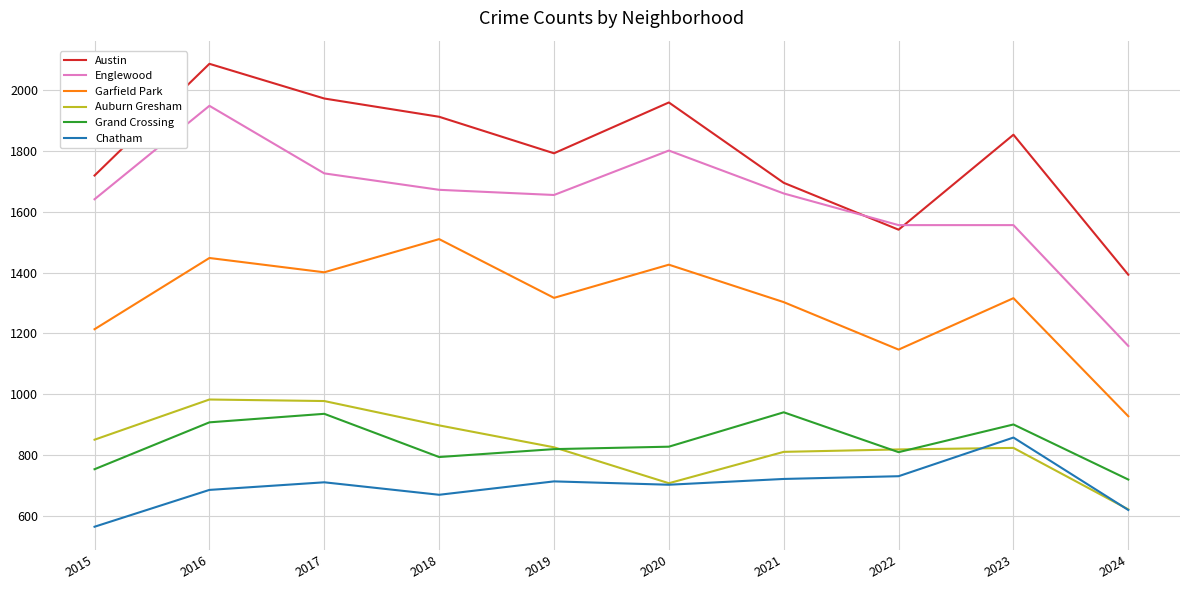

At 2023, list the series in order from largest to smallest.

Austin, Englewood, Garfield Park, Grand Crossing, Chatham, Auburn Gresham